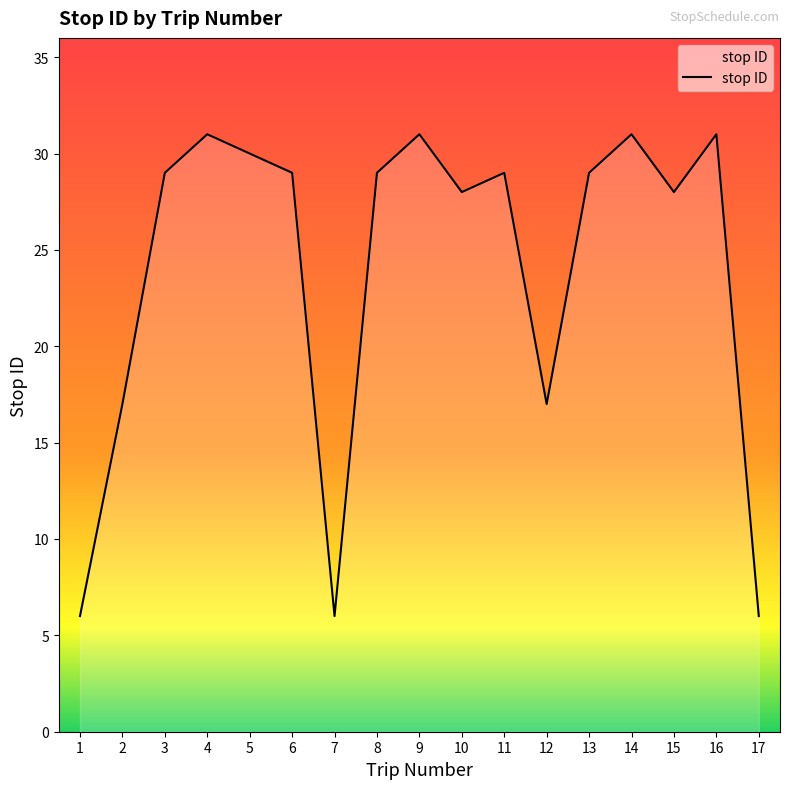

What is the smallest value displayed?

6